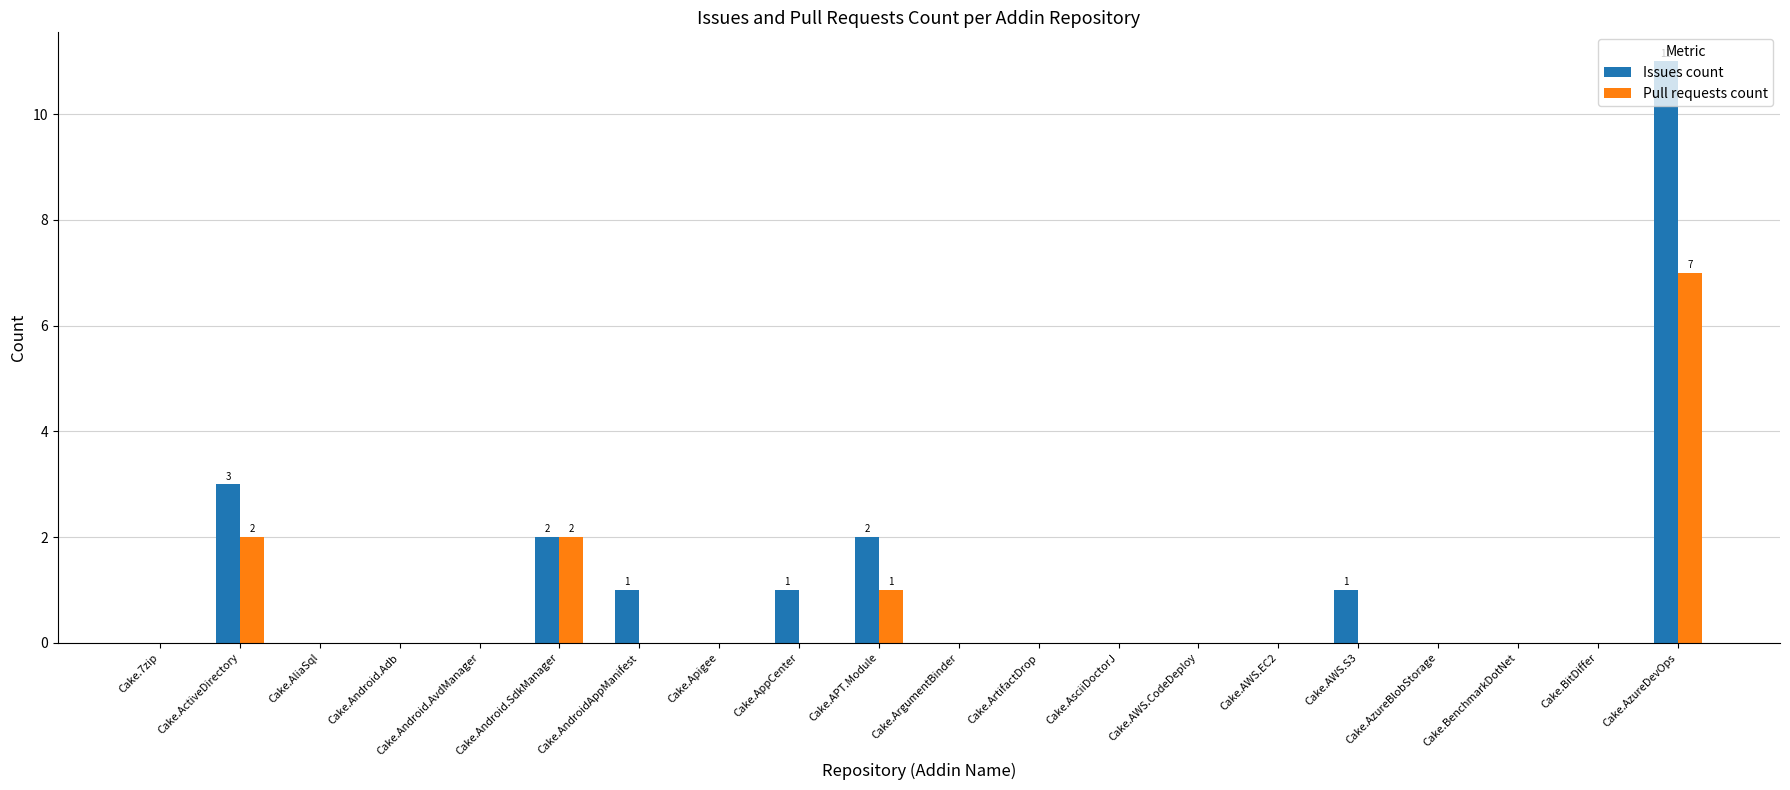

How many groups of bars are there?

20